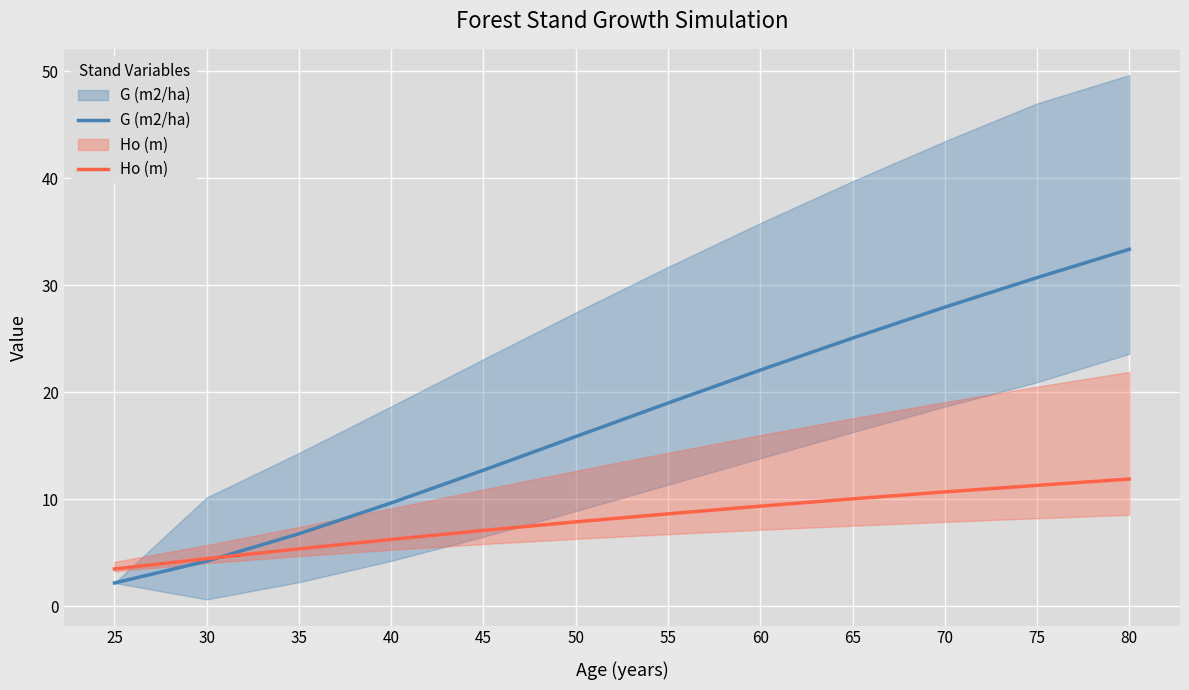

What is the difference between the maximum and minimum values in the G (m2/ha) series?

31.2